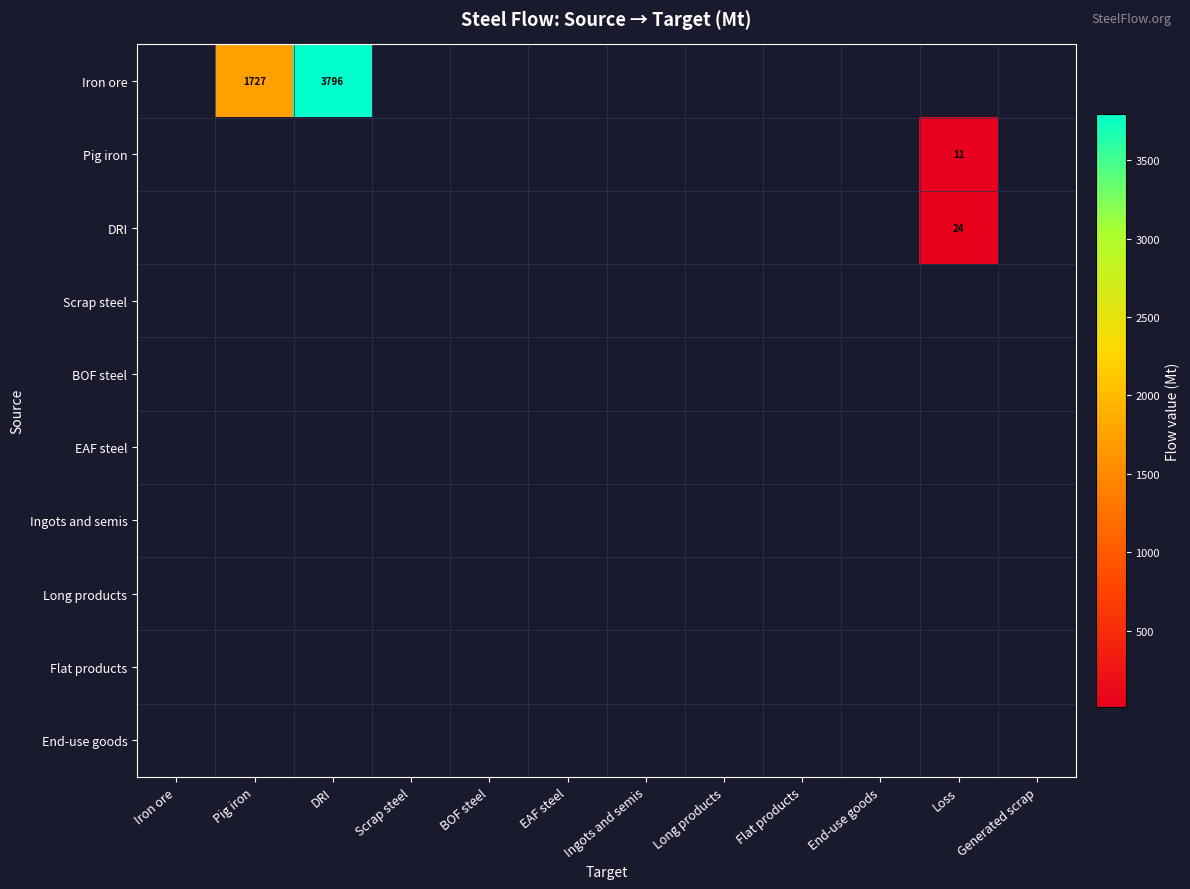

True or false: Iron ore has a value of 1727 at Pig iron.

True